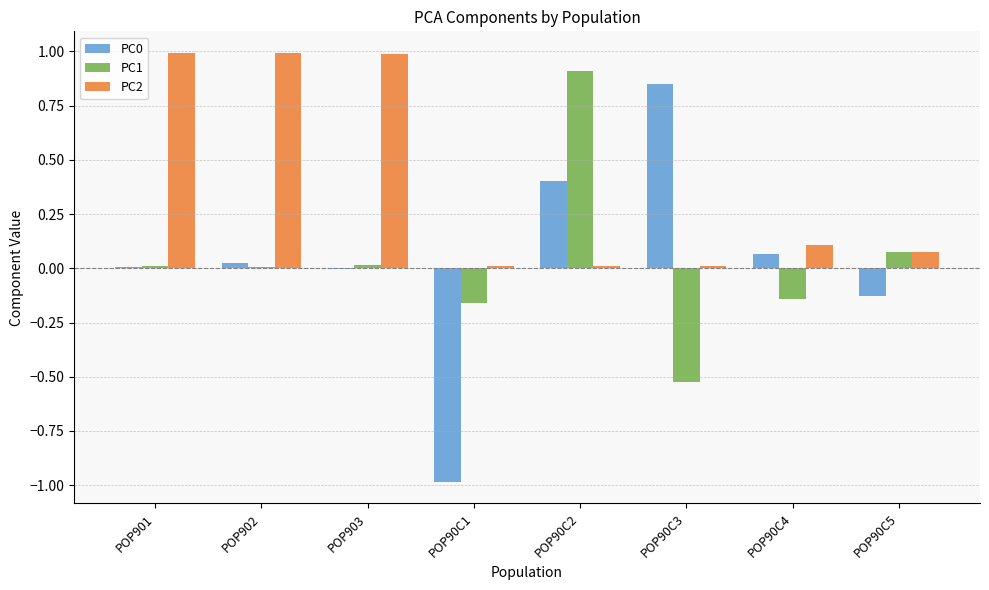

The PC2 series shows 0.0 at POP90C5. True or false?

False